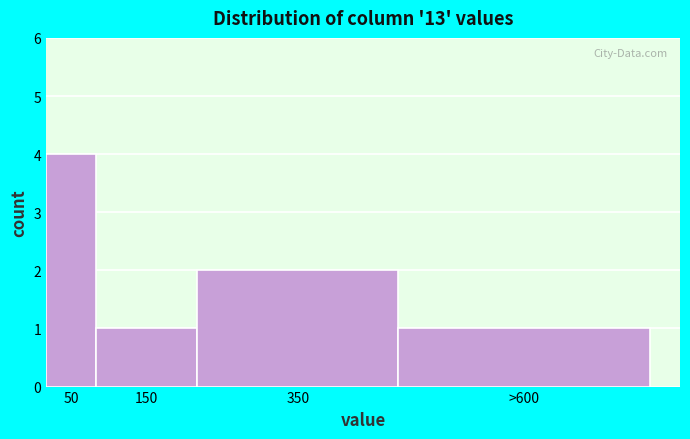

Reading left to right, what are all the values shown in this chart?

50=4	150=1	350=2	>600=1